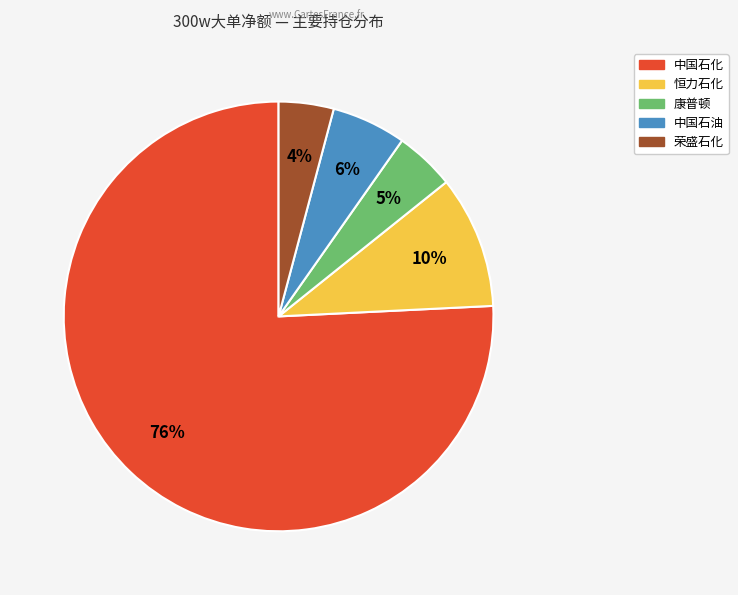

To the nearest percent, what is the average slice percentage?

20%